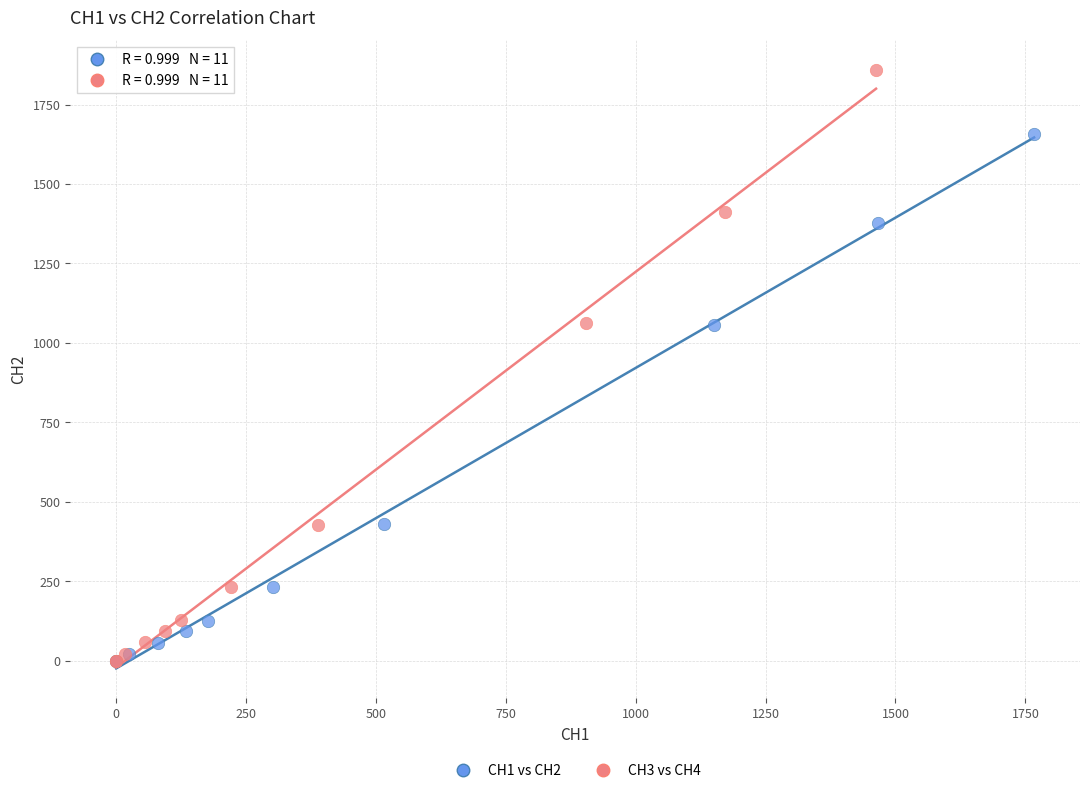

Which series has the largest Y range (max minus min)?

CH3 vs CH4